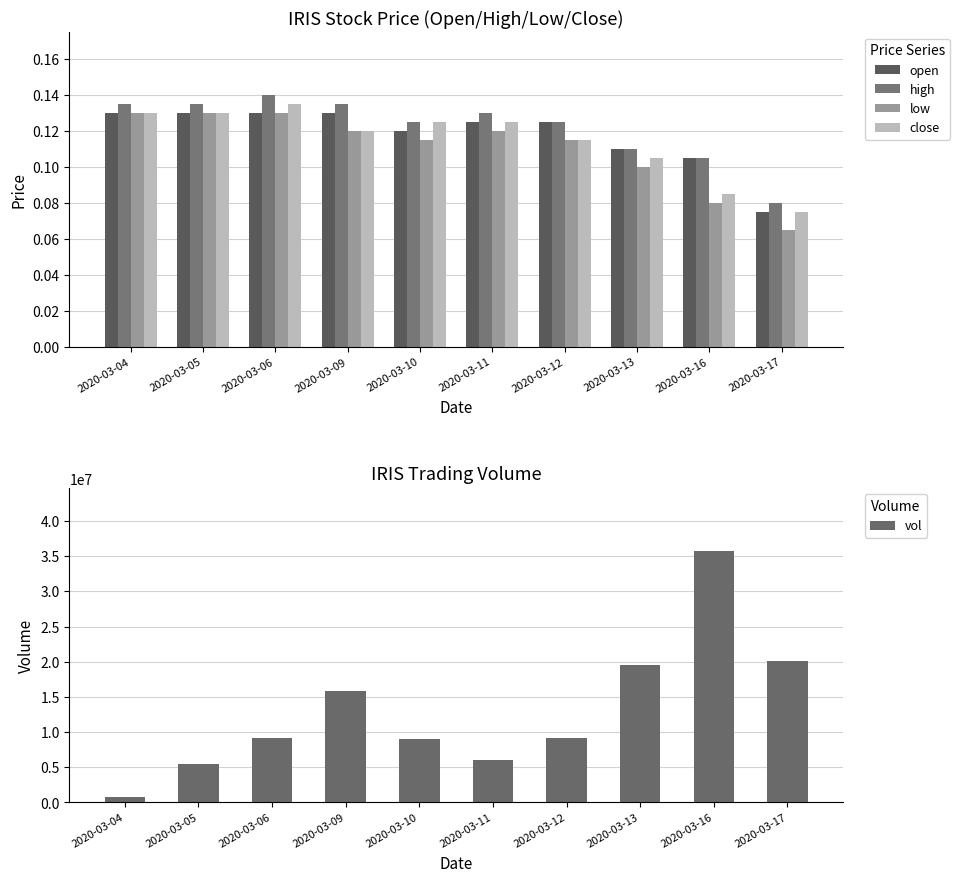

What is the value of the open bar at the 2nd from the left?

0.1